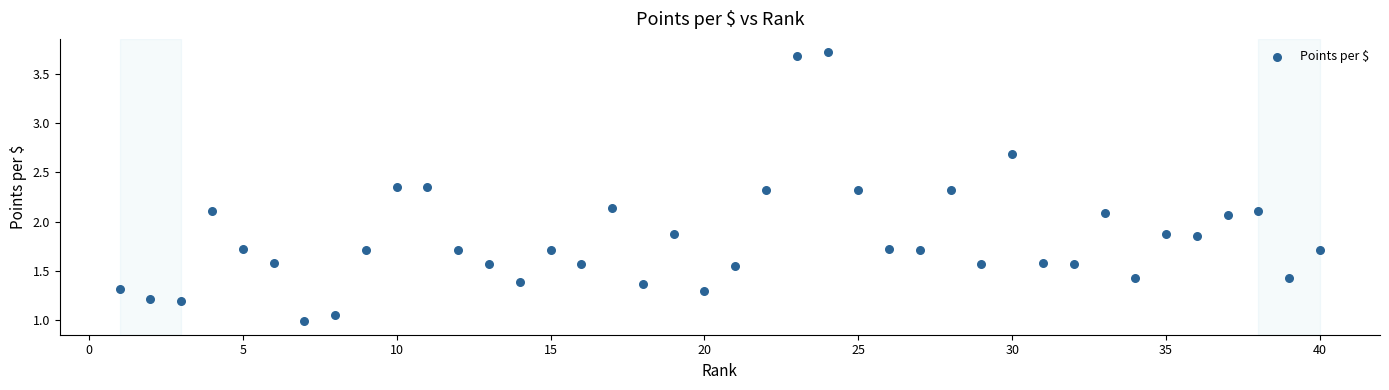

What is the range of Y values (max minus min)?

2.7